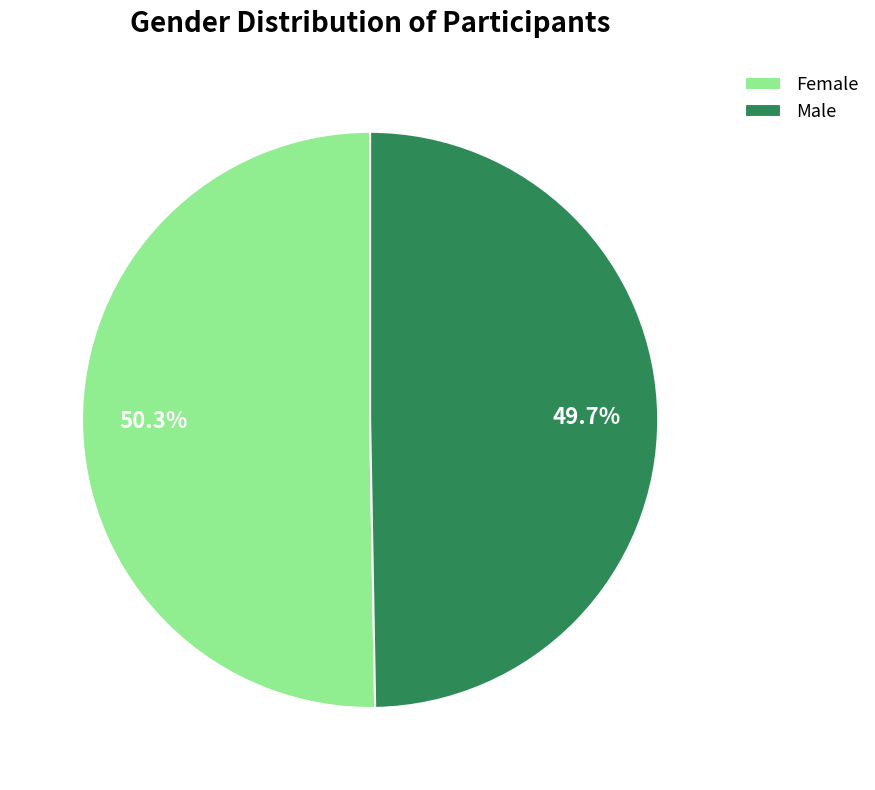

To the nearest percent, what percentage of the pie is Female?

50%